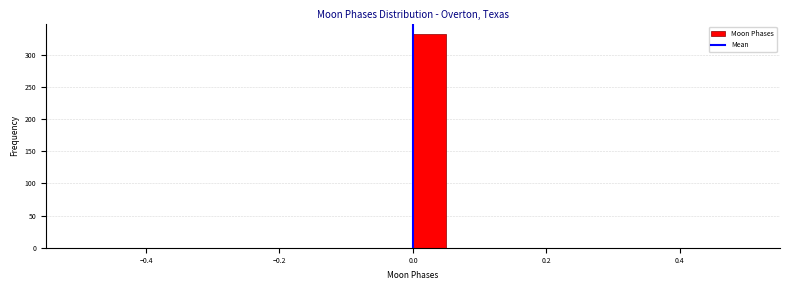

Around what value on the x-axis is the tallest bar? Give the approximate position of its centre, as read against the axis.

0.02